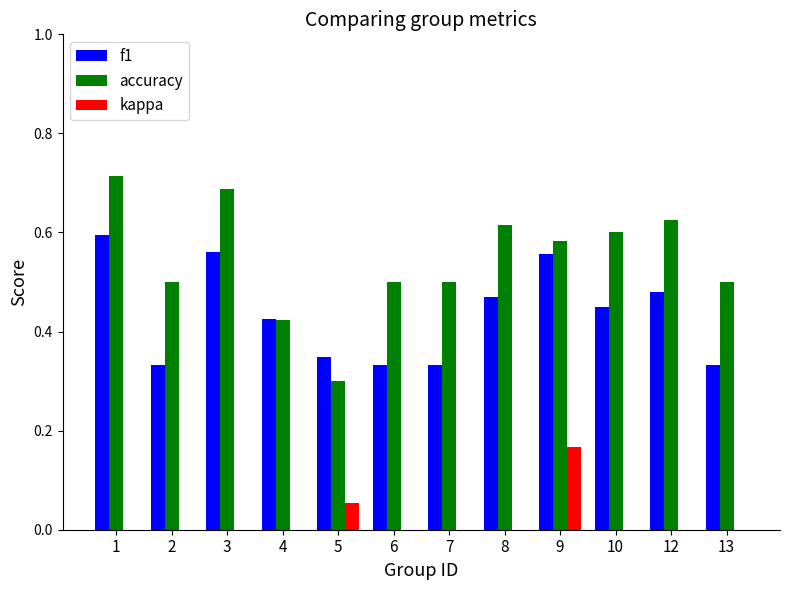

The value of f1 at 4 is 0.4. True or false?

True